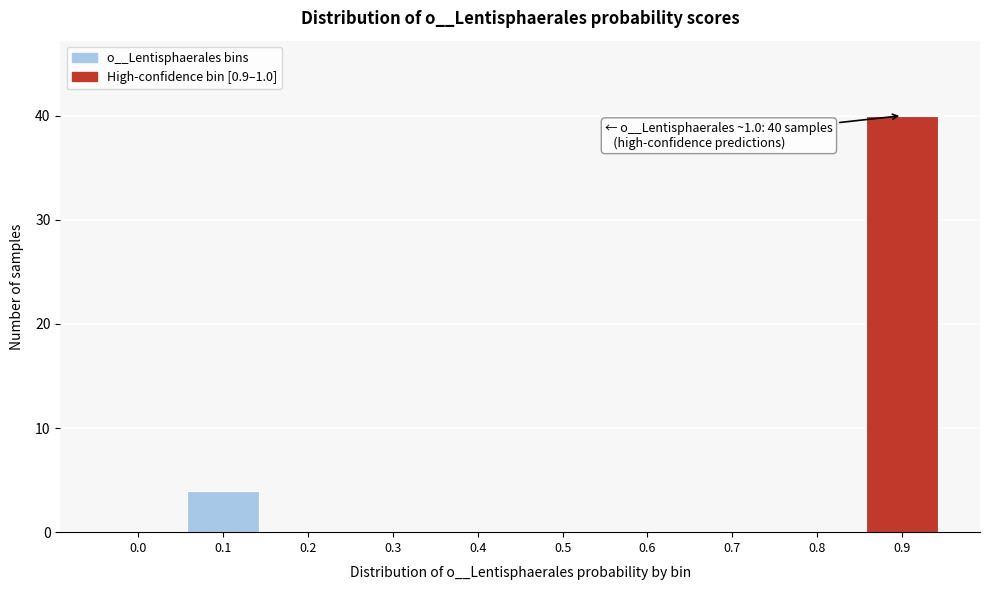

Reading left to right, what are all the values shown in this chart?

0.0=0	0.1=4	0.2=0	0.3=0	0.4=0	0.5=0	0.6=0	0.7=0	0.8=0	0.9=40